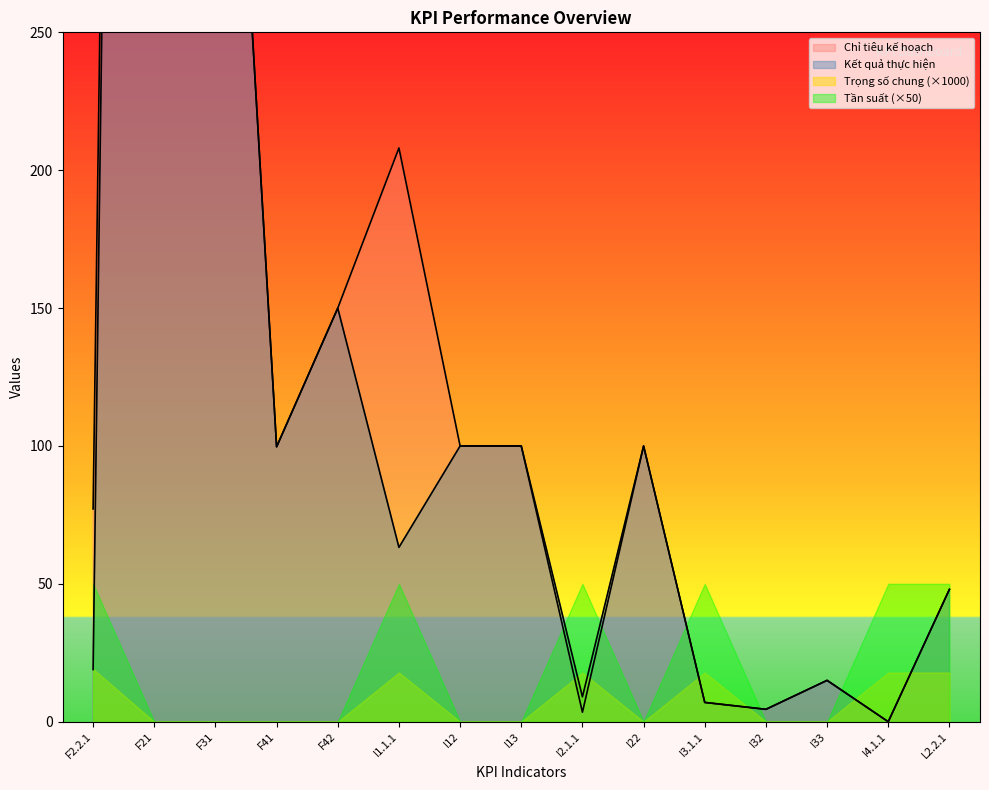

At which category does the chart reach its minimum across all series?

I4.1.1